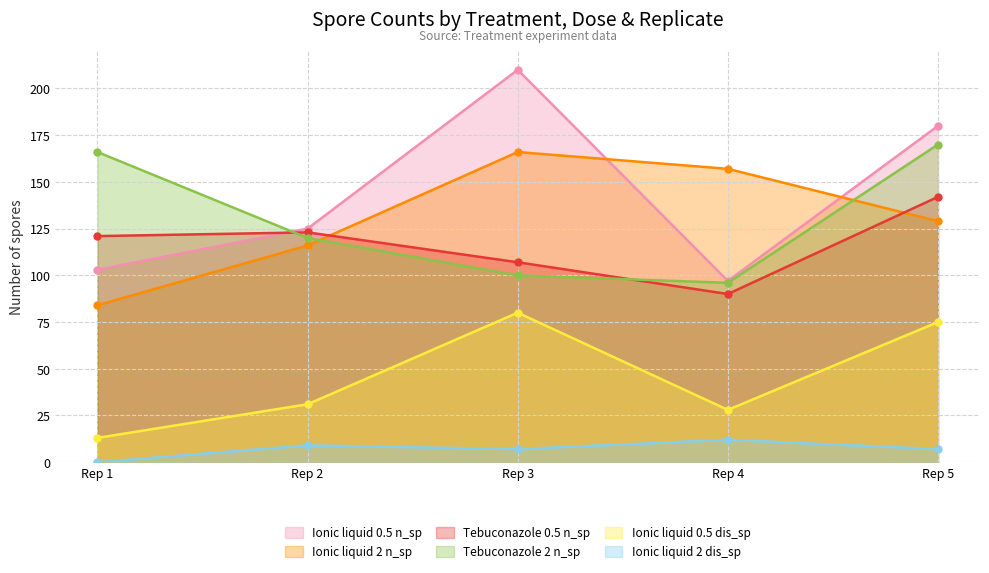

What is the total value across all series at Rep 4?

480